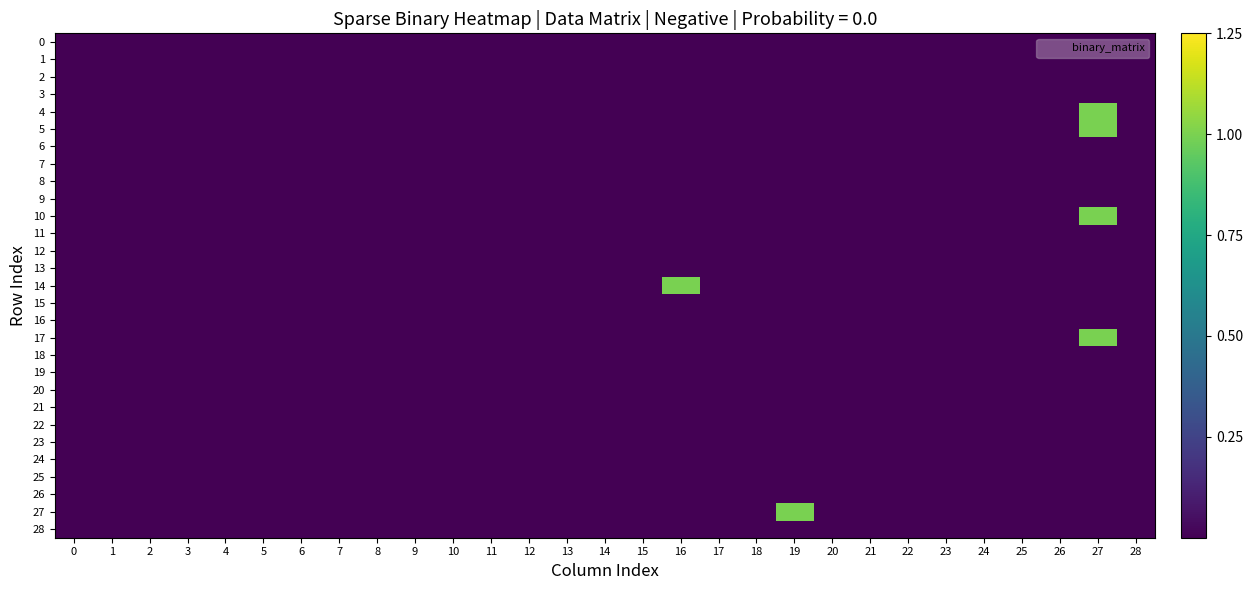

Rank the series at 13 from lowest to highest value.

0, 1, 2, 3, 4, 5, 6, 7, 8, 9, 10, 11, 12, 13, 14, 15, 16, 17, 18, 19, 20, 21, 22, 23, 24, 25, 26, 27, 28